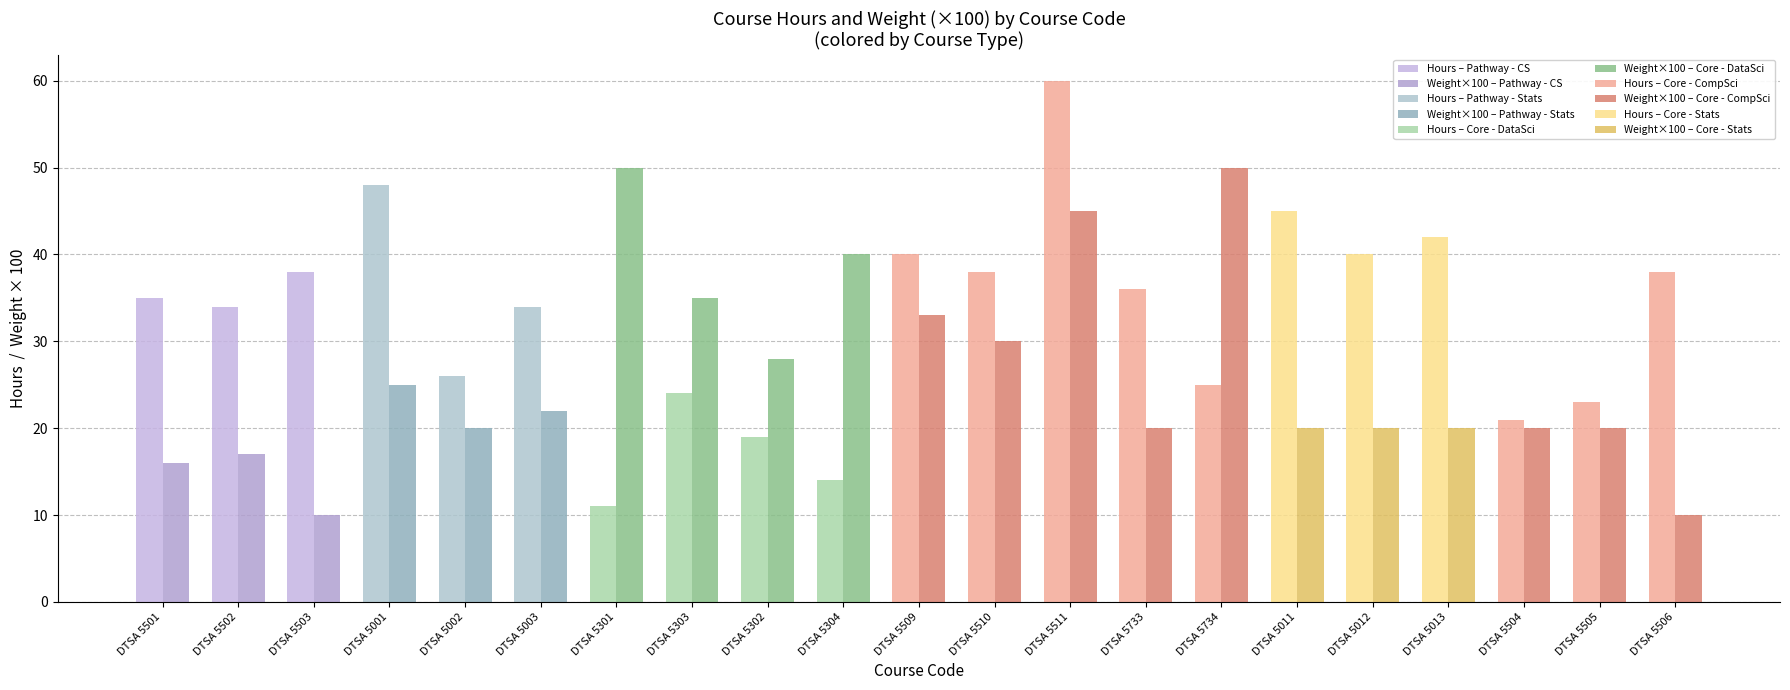

The value of Weight at DTSA 5733 is 0.1. True or false?

False